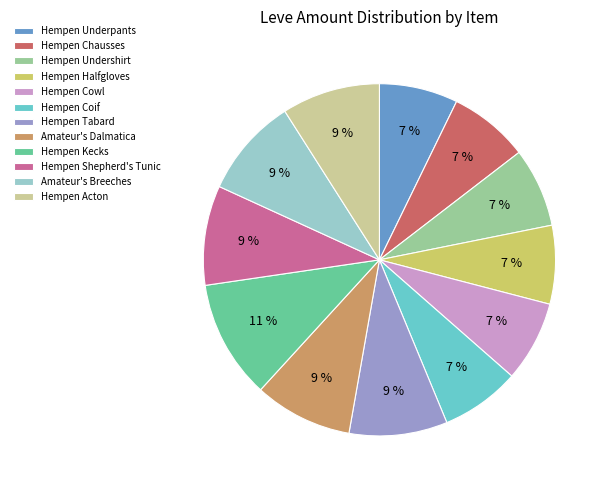

Which category has the biggest portion of the pie?

Hempen Kecks